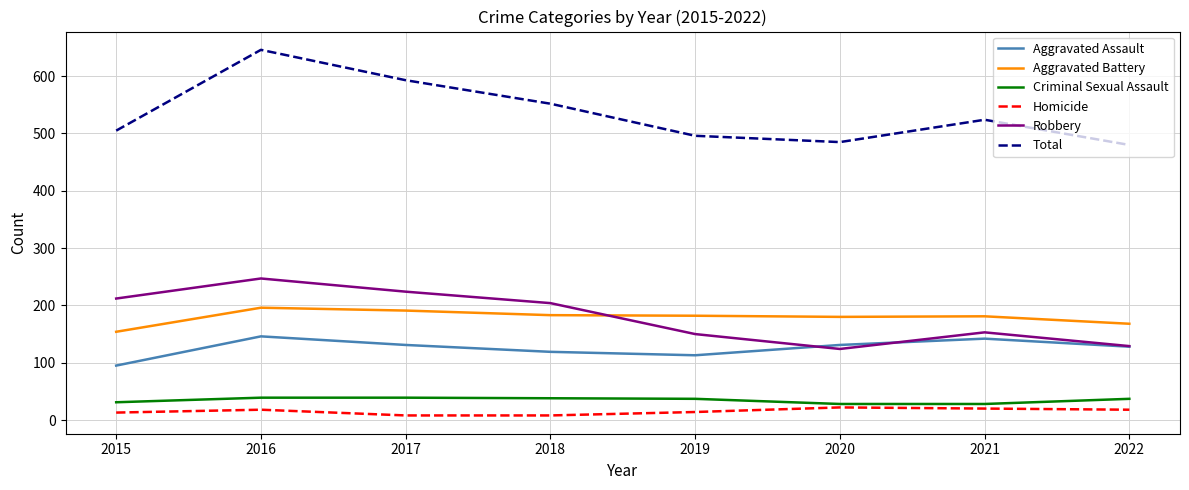

Which category has the highest value in the Total series?

2016